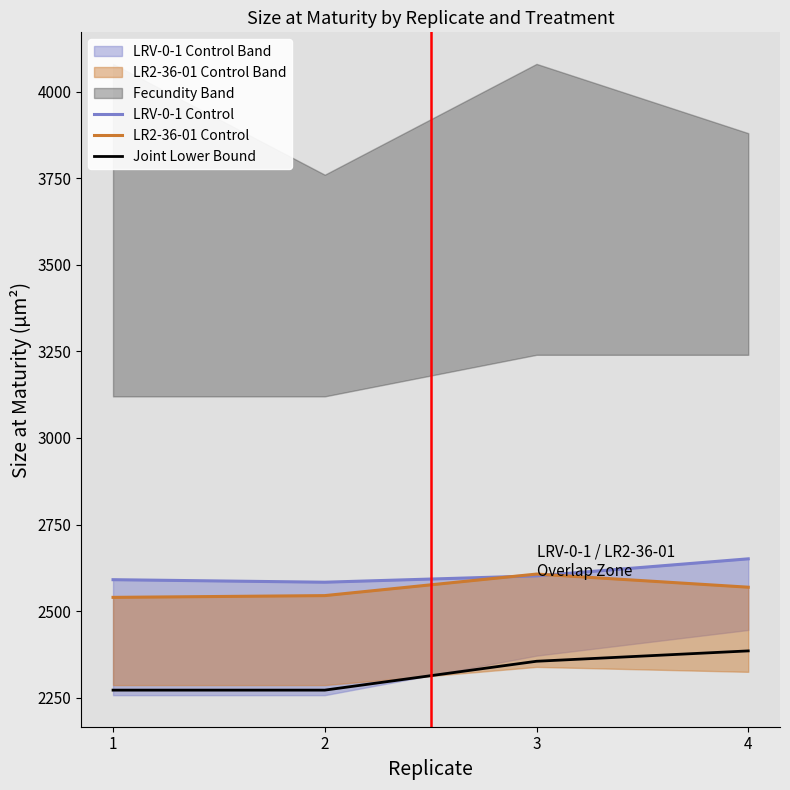

What is the value of the LR2-36-01 Control point at the 4th from the left?

2569.0